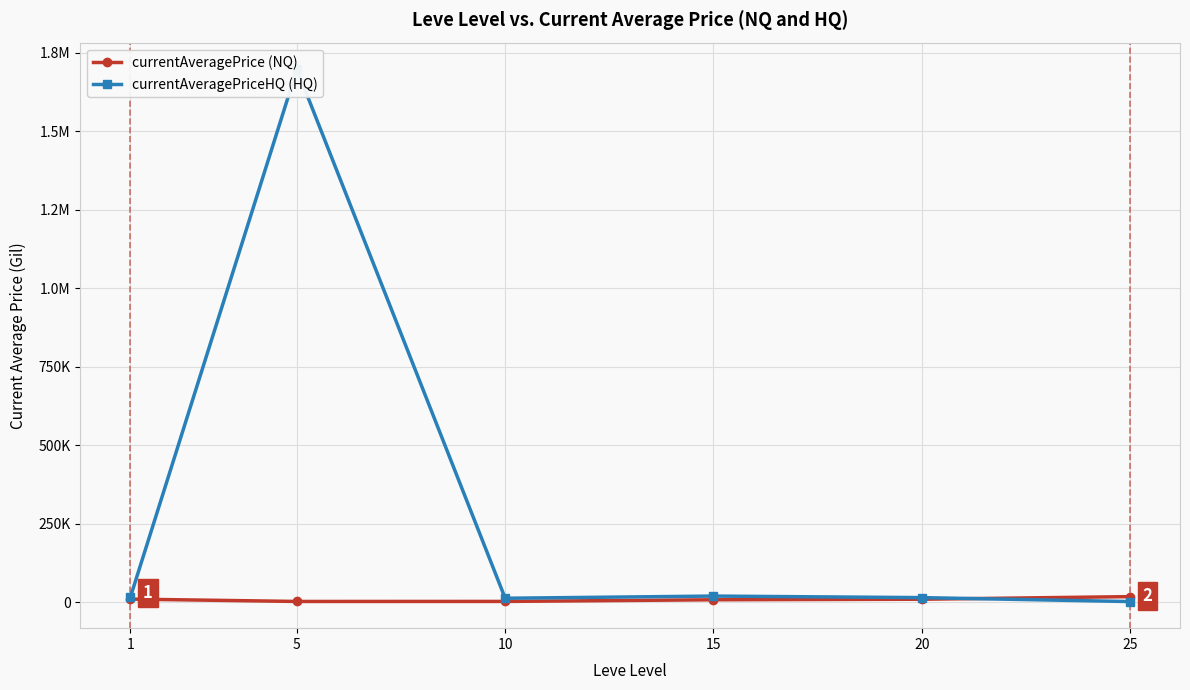

Where is currentAveragePrice (NQ) nearest to the value 10480?

1